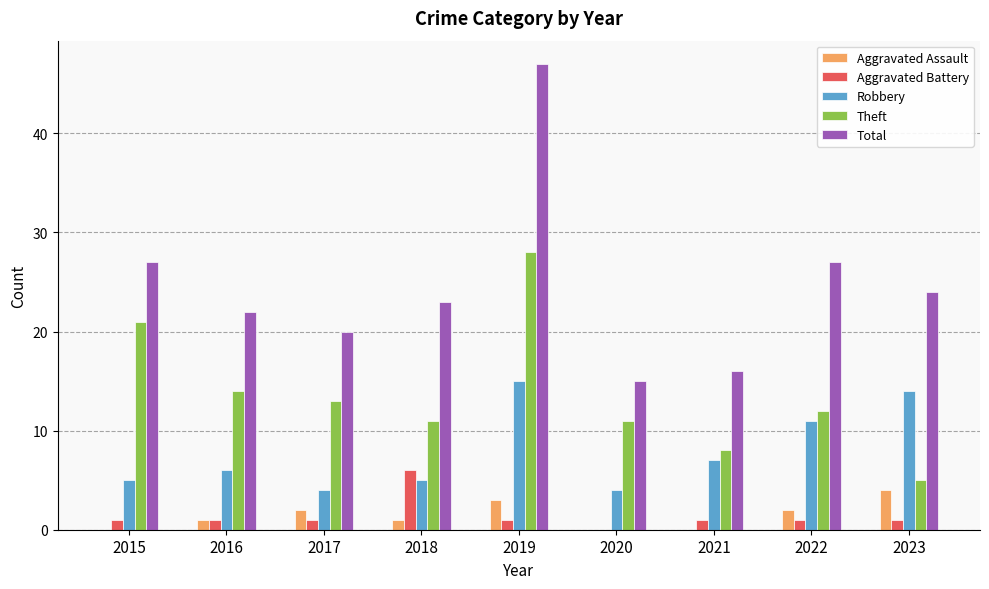

Which series changed the most between 2019 and 2021?

Total